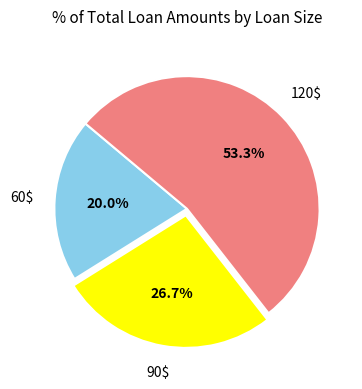

Is there a majority slice in this chart?

Yes